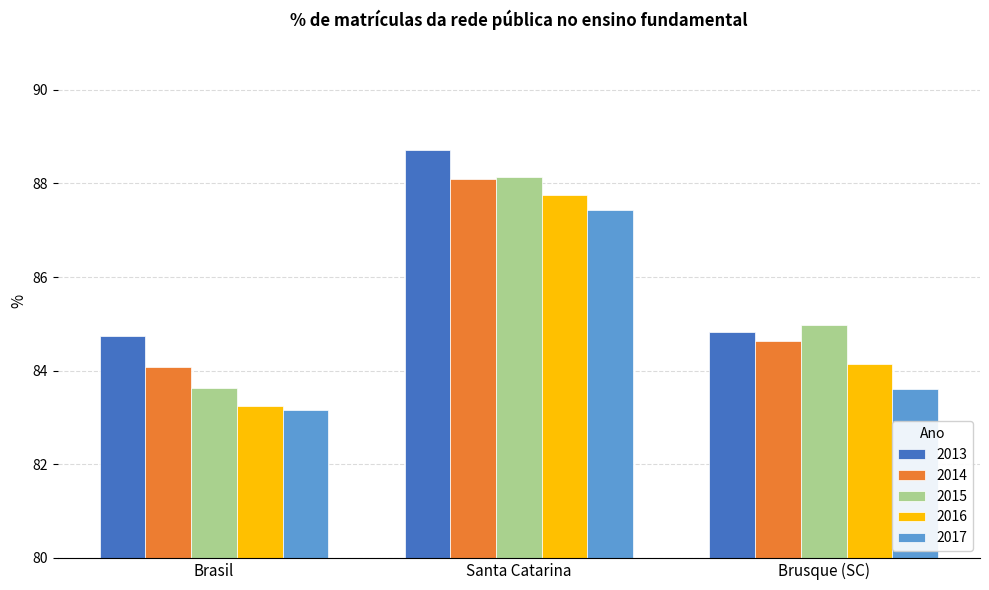

How many bars are there in each group?

5